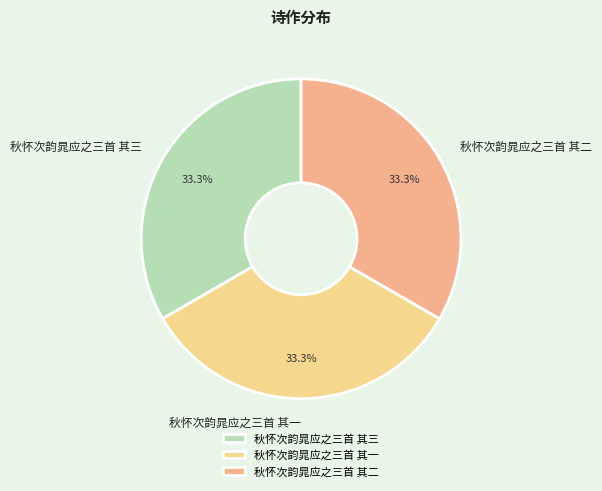

The 秋怀次韵晁应之三首 其一 slice represents 33% of the pie. True or false?

True